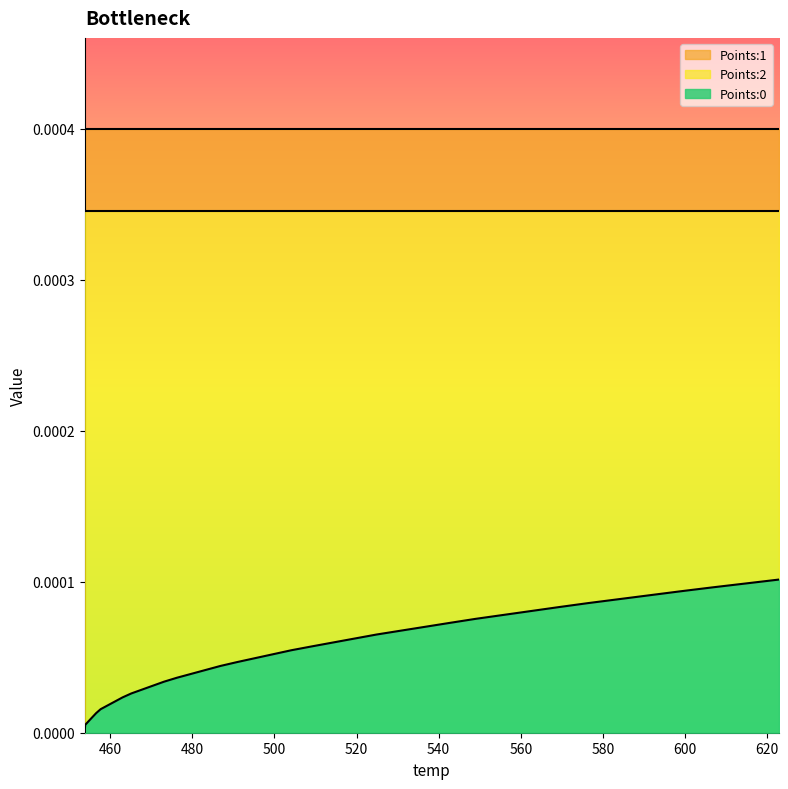

Reading right to left, transcribe all the data shown in this chart.

Points:0: 0.0	0.0	0.0	0.0	0.0	0.0	0.0	0.0	0.0	0.0	0.0	0.0	0.0	0.0	0.0	0.0	0.0	0.0	0.0	0.0
Points:1: 0.0	0.0	0.0	0.0	0.0	0.0	0.0	0.0	0.0	0.0	0.0	0.0	0.0	0.0	0.0	0.0	0.0	0.0	0.0	0.0
Points:2: 0.0	0.0	0.0	0.0	0.0	0.0	0.0	0.0	0.0	0.0	0.0	0.0	0.0	0.0	0.0	0.0	0.0	0.0	0.0	0.0